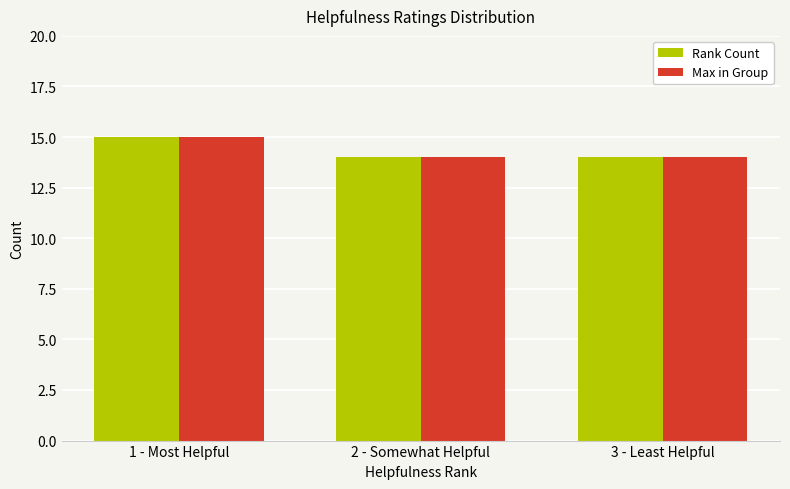

What is the minimum value for Rank Count?

14